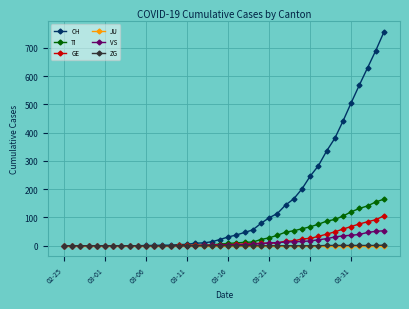

What is the maximum value for CH?

757